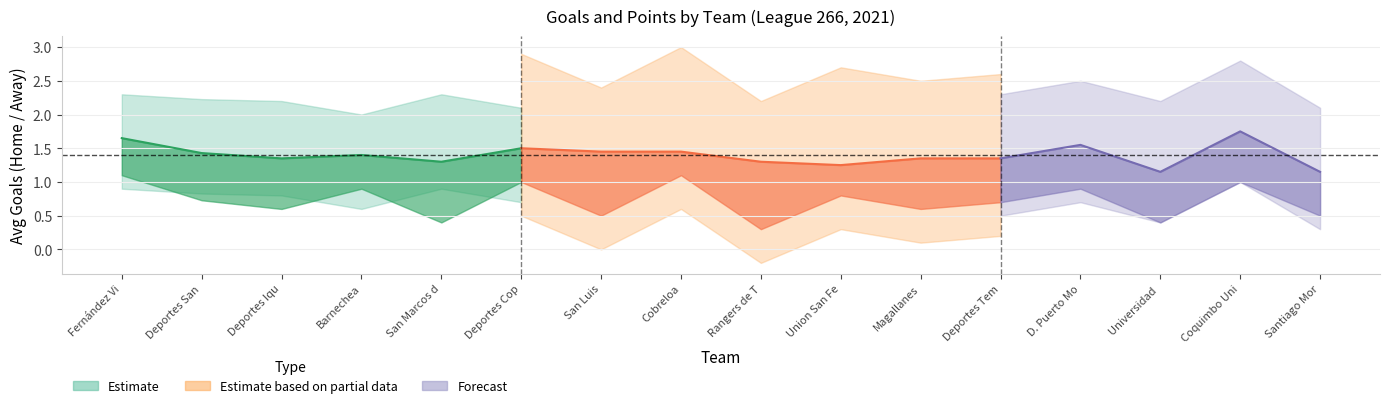

What position from the right is 7?

9